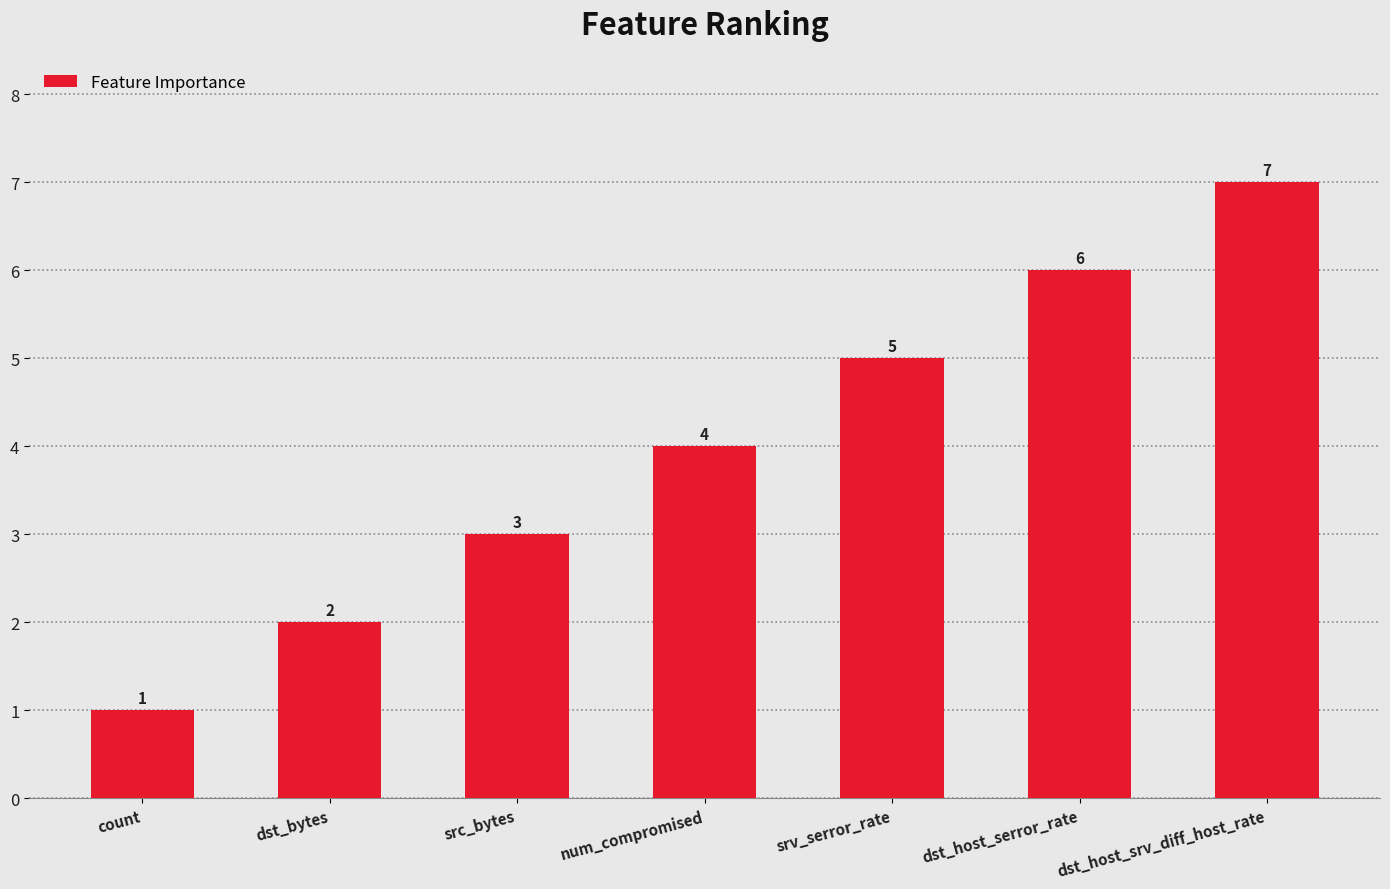

List the labels in order of value, largest first.

dst_host_srv_diff_host_rate, dst_host_serror_rate, srv_serror_rate, num_compromised, src_bytes, dst_bytes, count